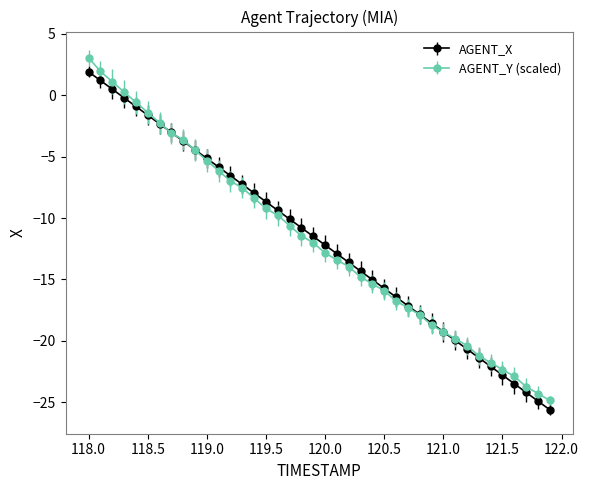

Which series has the widest spread of values?

AGENT_Y (scaled)